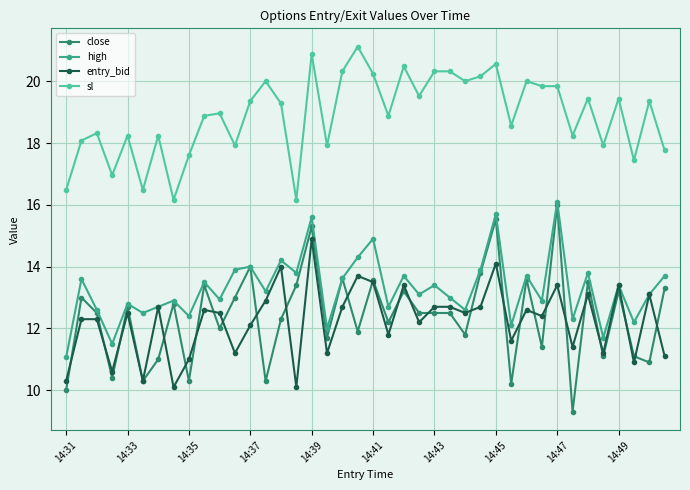

True or false: sl has more than 1 interior local peaks.

True